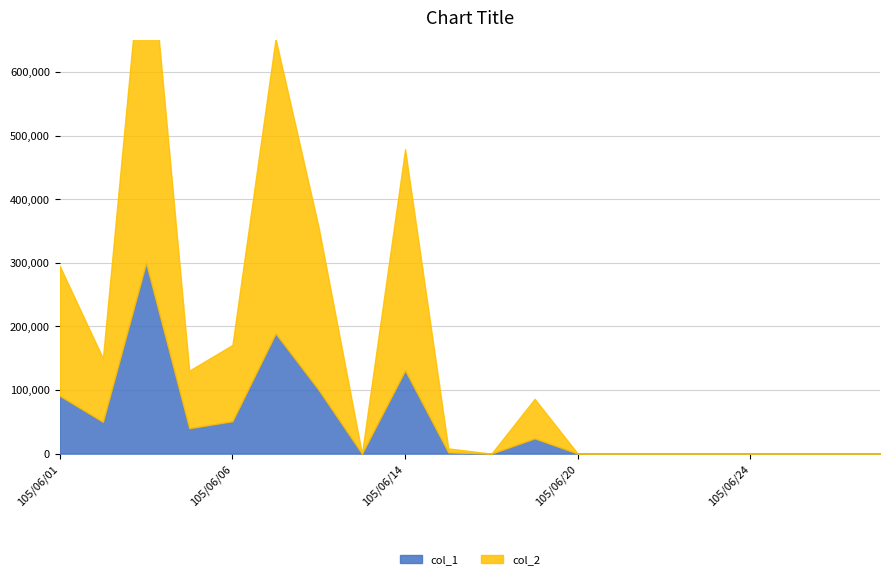

Reading right to left, transcribe all the data shown in this chart.

col_1: 0	0	0	0	0	0	0	0	24000	0	2000	131000	0	100000	189000	51000	40000	300000	50000	91000
col_2: 0	0	0	0	0	0	0	0	62160	0	6220	347840	0	255000	463730	119890	90580	571000	100000	204240